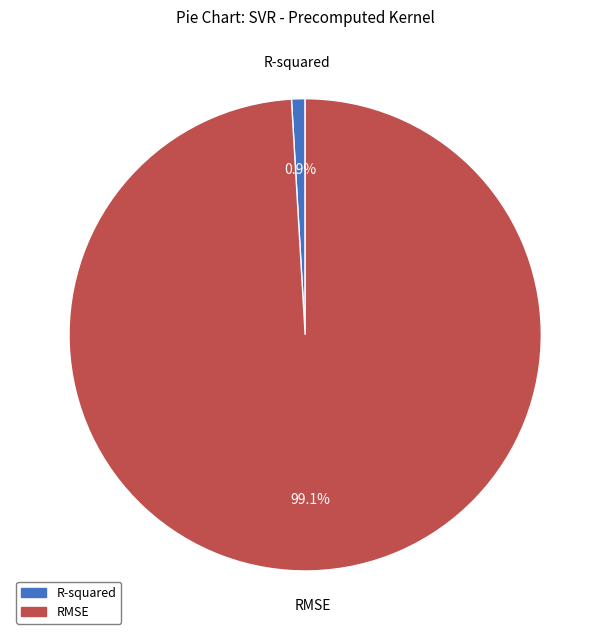

Between RMSE and R-squared, which is larger?

RMSE